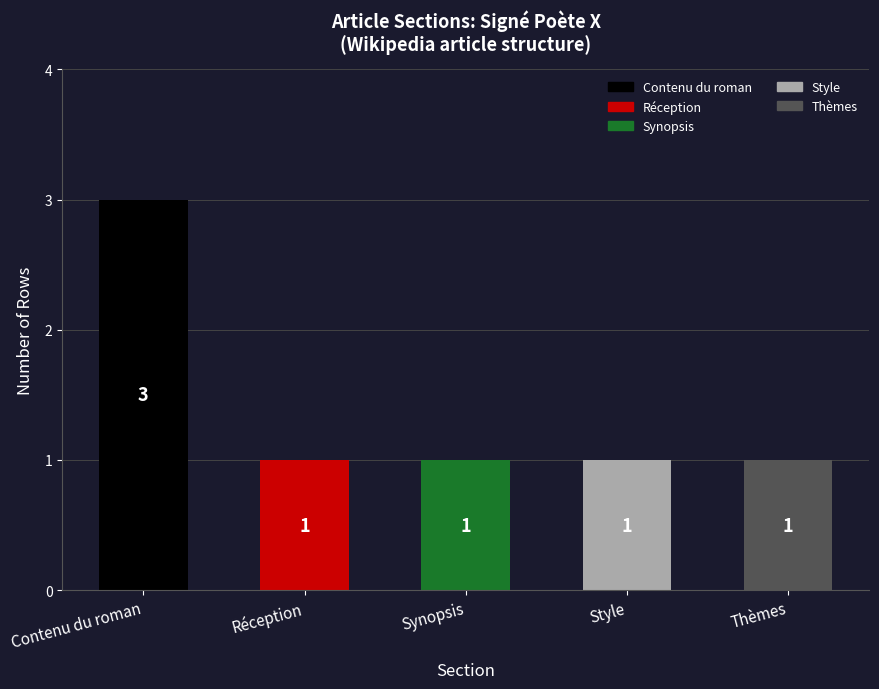

Does the chart contain any negative values?

No